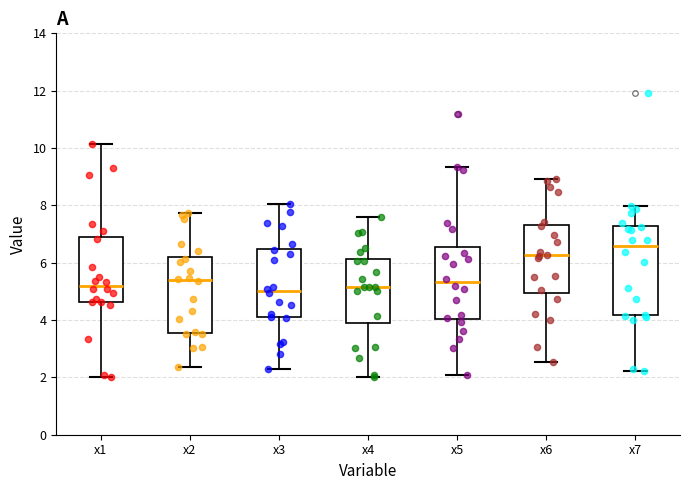

Reading left to right, transcribe this box plot: for each box, give where its median line is, the range the box spans, and where its two whiskers end, as read against the y-axis. The values are not printed on the chart, so give them approximately, as read against the axis.

x1: median 5.2, box 4.6 to 7.0, whiskers 2.0 to 10.2
x2: median 5.4, box 3.6 to 6.2, whiskers 2.4 to 7.8
x3: median 5.0, box 4.0 to 6.4, whiskers 2.2 to 8.0
x4: median 5.2, box 3.8 to 6.2, whiskers 2.0 to 7.6
x5: median 5.4, box 4.0 to 6.6, whiskers 2.0 to 9.4
x6: median 6.2, box 5.0 to 7.4, whiskers 2.6 to 9.0
x7: median 6.6, box 4.2 to 7.2, whiskers 2.2 to 8.0